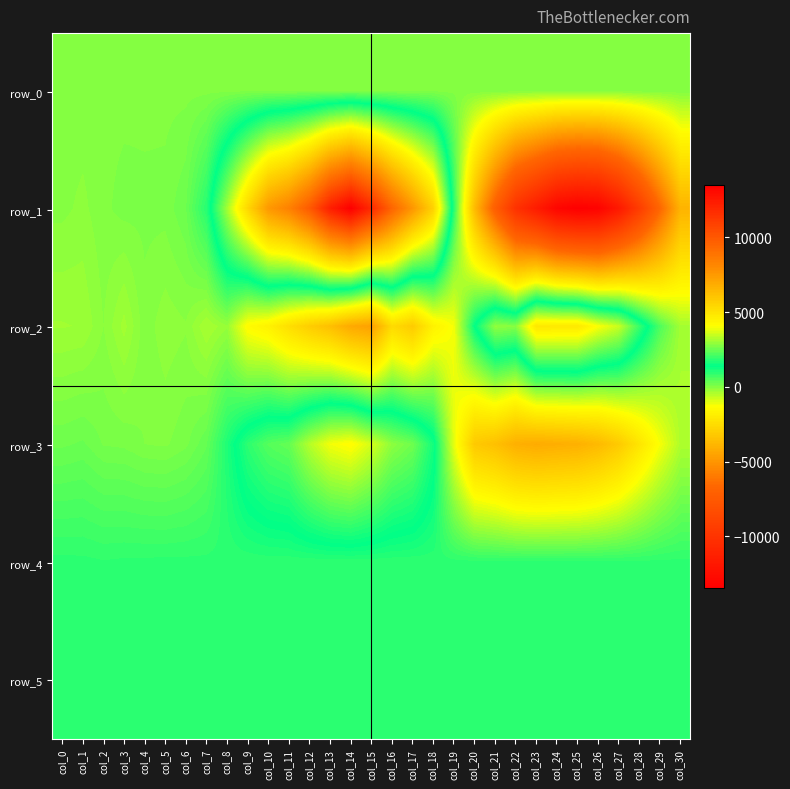

Reading left to right, transcribe all the data shown in this chart.

row_0: 8.7	8.8	8.8	8.9	8.9	9.0	9.0	9.0	9.1	9.1	9.2	9.2	9.3	9.4	9.4	9.4	9.5	9.6	9.6	9.6	9.7	9.8	9.8	9.9	9.9	10.0	10.0	10.1	10.1	10.2	10.2
row_1: -30.0	-91.0	16.0	88.0	77.0	85.0	247.0	985.0	3105.0	5403.0	7512.0	8362.0	9940.0	12271.0	13513.0	11844.0	9466.0	7583.0	5593.0	980.0	-3650.0	-7144.0	-10100.0	-11551.0	-13002.0	-13424.0	-13208.0	-11751.0	-9387.0	-6650.0	-3912.0
row_2: -281.0	-261.0	-62.0	-314.0	4.0	-132.0	-74.0	-378.0	-193.0	-1412.0	-1721.0	-2396.0	-3015.0	-3509.0	-4268.0	-4584.0	-2532.0	-3090.0	-1727.0	-1195.0	1375.0	2922.0	2804.0	4828.0	4808.0	4793.0	4047.0	3493.0	1969.0	561.0	-337.0
row_3: 231.0	274.0	138.0	121.0	43.0	24.0	120.0	343.0	1078.0	1860.0	2280.0	2441.0	3291.0	3950.0	4162.0	3614.0	2865.0	2553.0	1591.0	-1039.0	-3142.0	-3471.0	-4043.0	-4202.0	-4112.0	-4019.0	-3703.0	-3123.0	-2169.0	-1222.0	-440.0
row_4: 928.0	920.0	897.0	911.0	916.0	919.0	919.0	922.0	920.0	916.0	922.0	923.0	924.0	917.0	925.0	926.0	923.0	920.0	931.0	927.0	926.0	921.0	923.0	922.0	924.0	920.0	923.0	917.0	910.0	923.0	917.0
row_5: 901.0	894.0	910.0	914.0	902.0	906.0	894.0	902.0	903.0	900.0	903.0	900.0	899.0	902.0	900.0	903.0	904.0	900.0	903.0	901.0	898.0	901.0	890.0	898.0	903.0	897.0	903.0	898.0	899.0	905.0	903.0